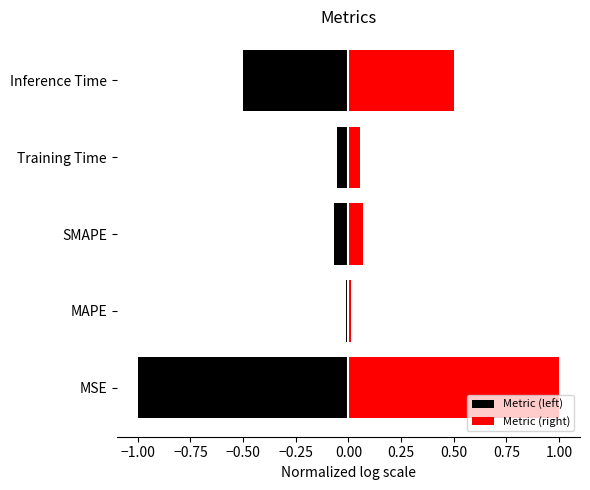

What is the minimum value shown in the chart?

-1.0